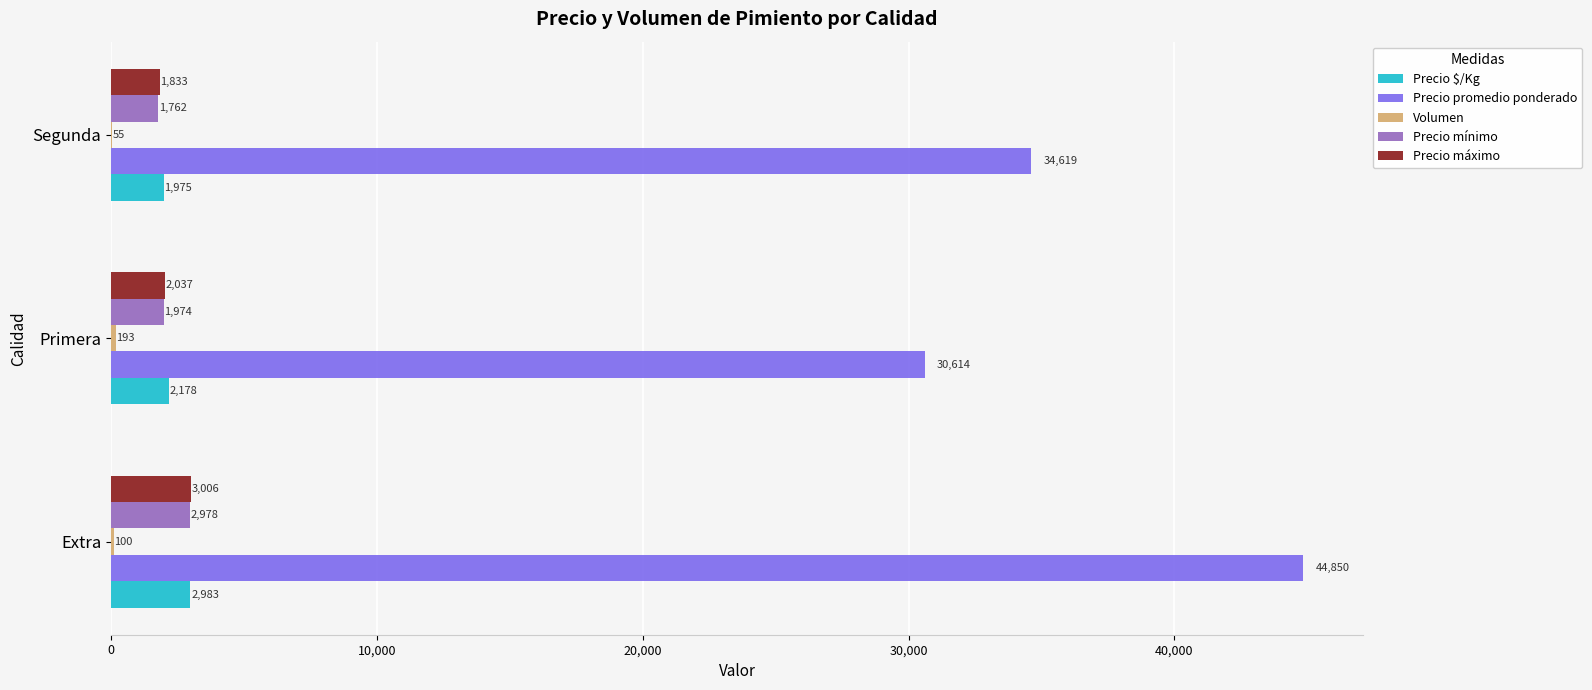

The value of Precio promedio ponderado at Extra is 44850. True or false?

True